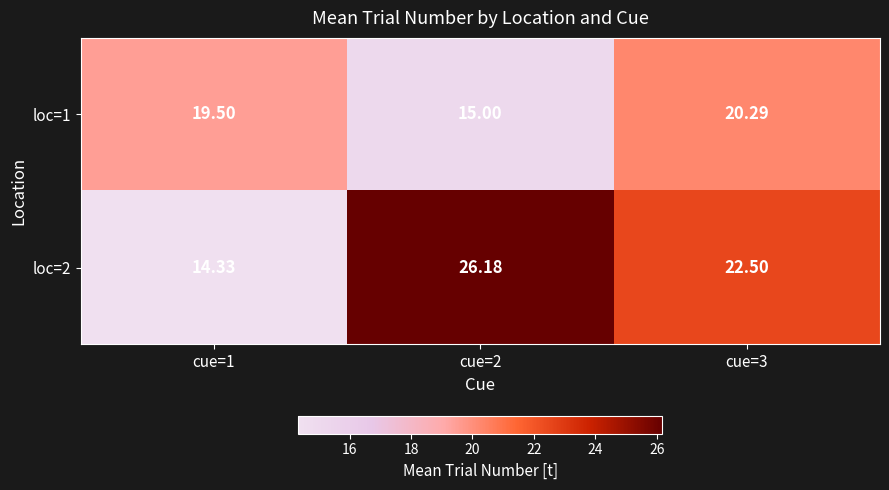

How many categories are shown in the chart?

3